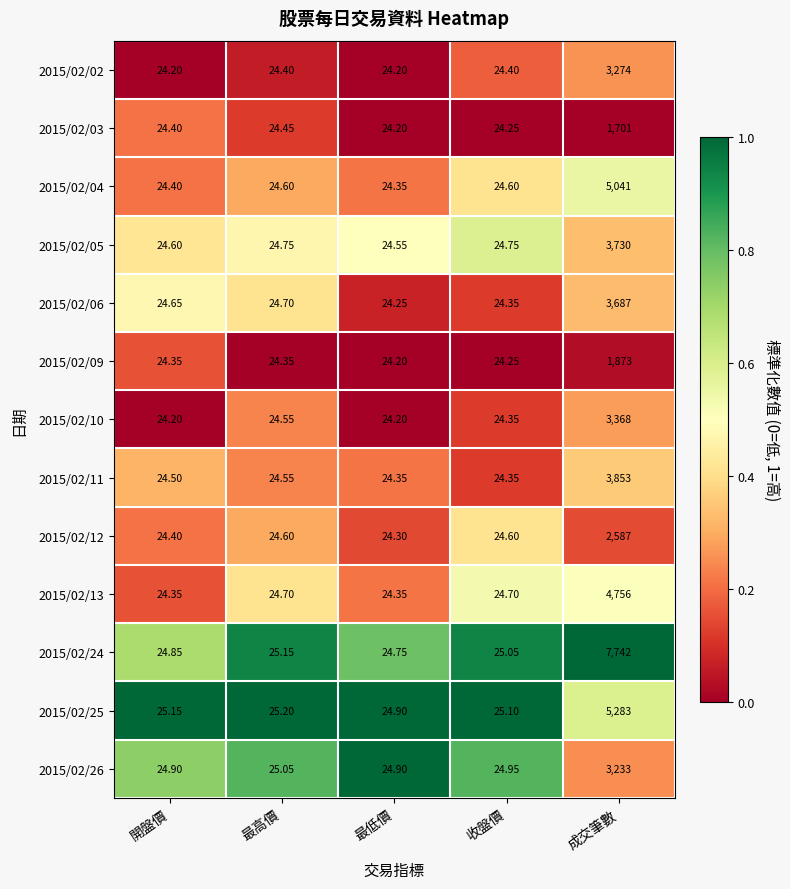

Rank the categories by 2015/02/25 value from lowest to highest.

最低價, 收盤價, 開盤價, 最高價, 成交筆數